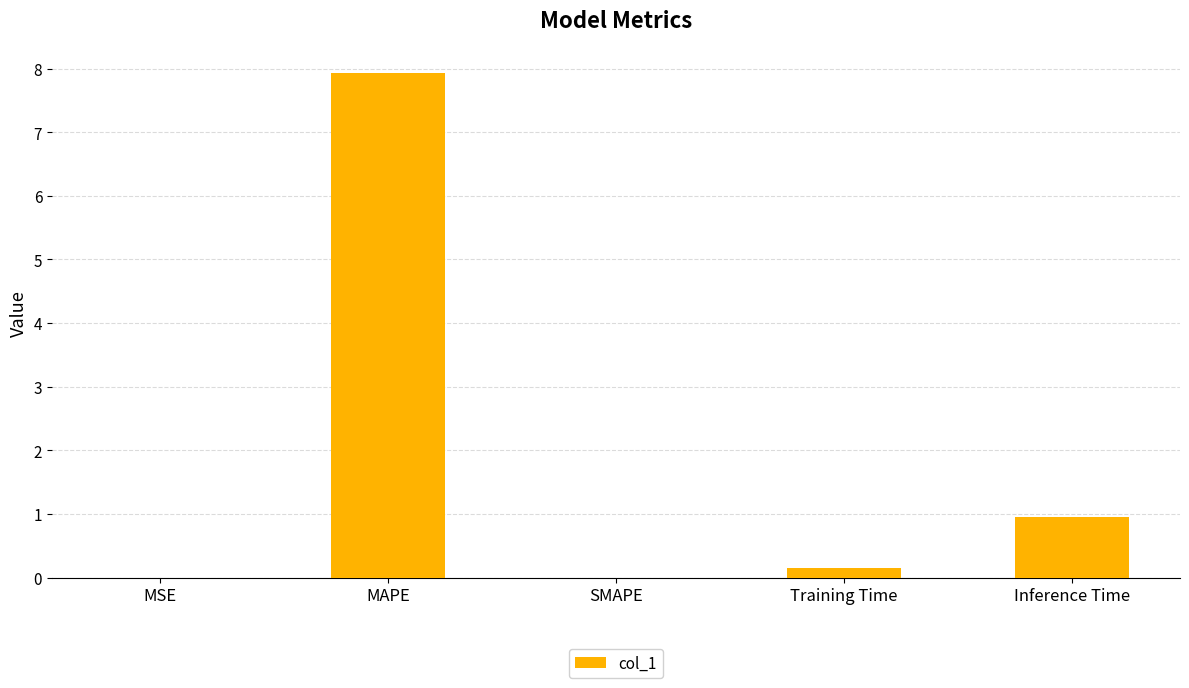

What is the average value?

1.8